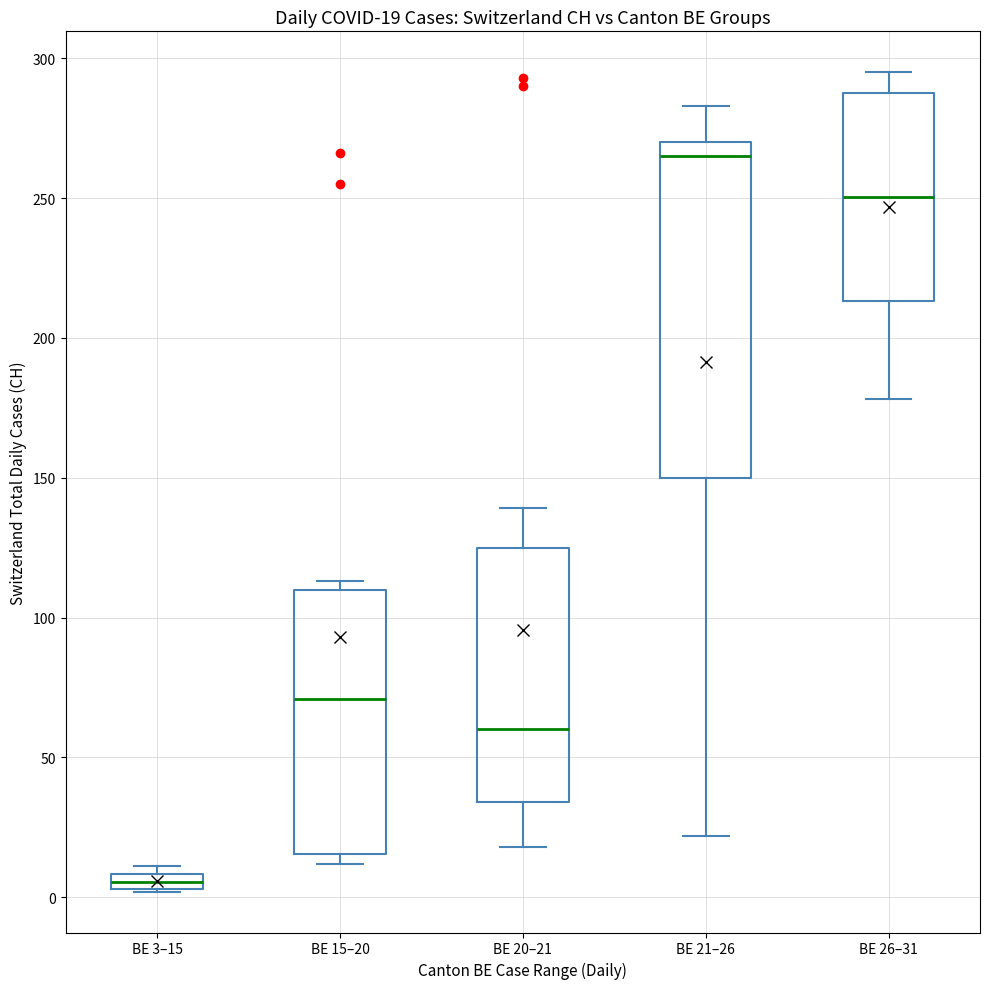

Which box has the lowest median line?

BE 3–15